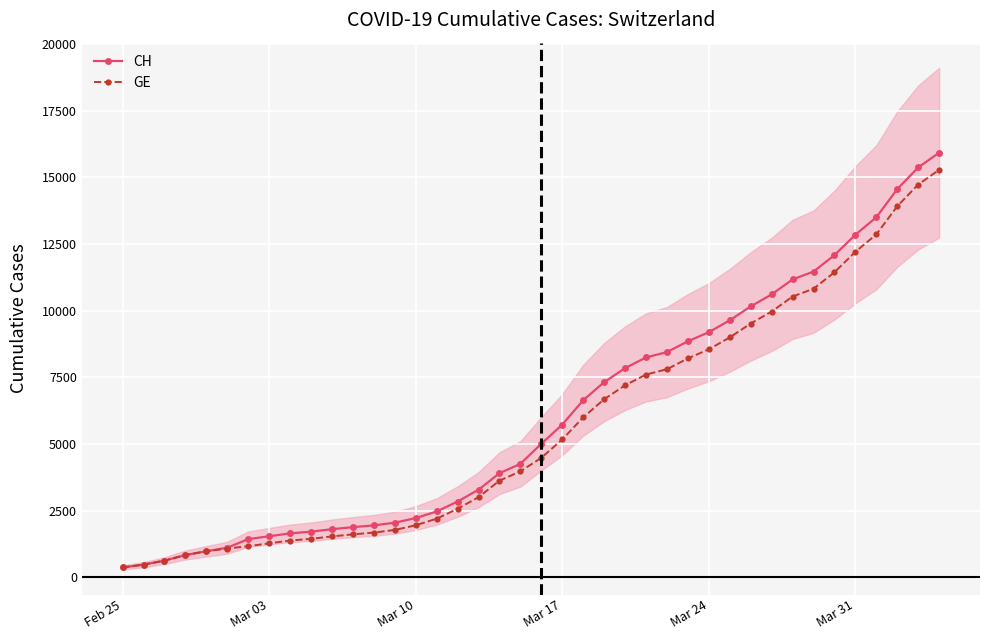

Where does the GE series first go above 4485?

Mar 17